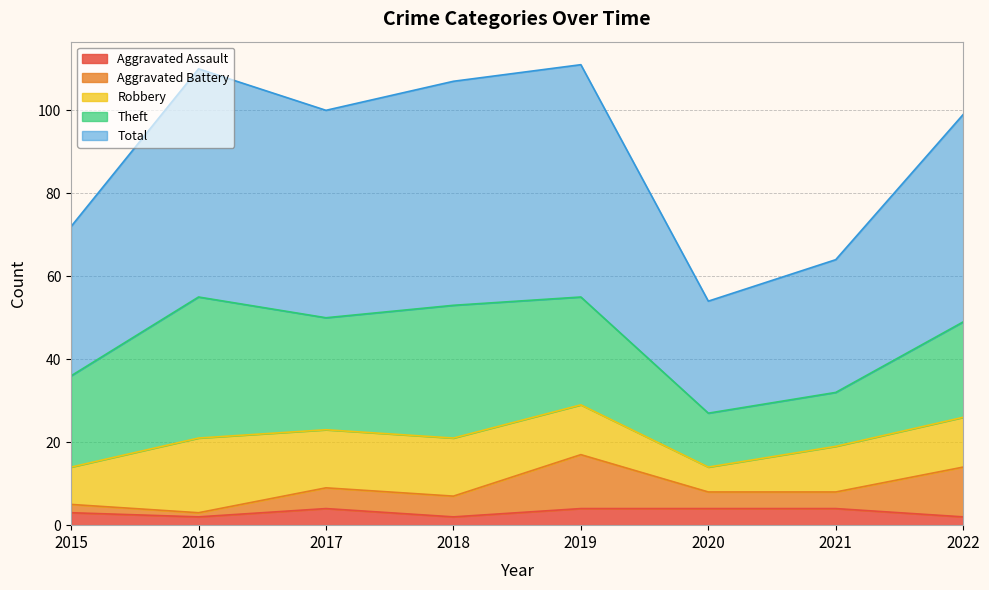

Which category has the highest value in the Aggravated Battery series?

2019